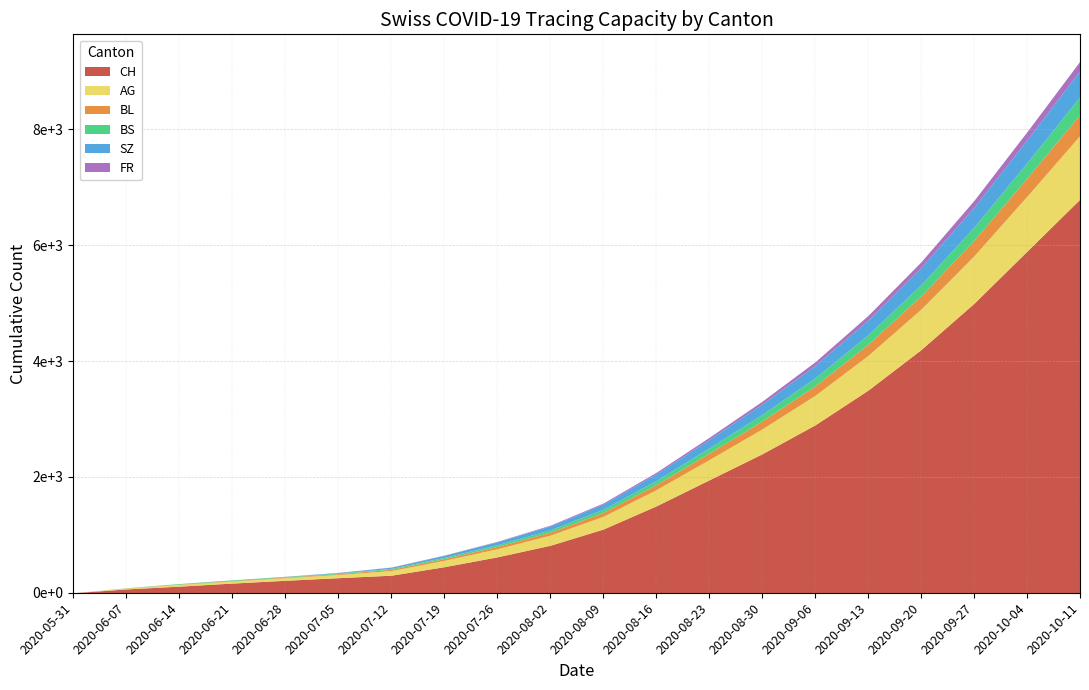

How many data points in FR are less than 18?

10